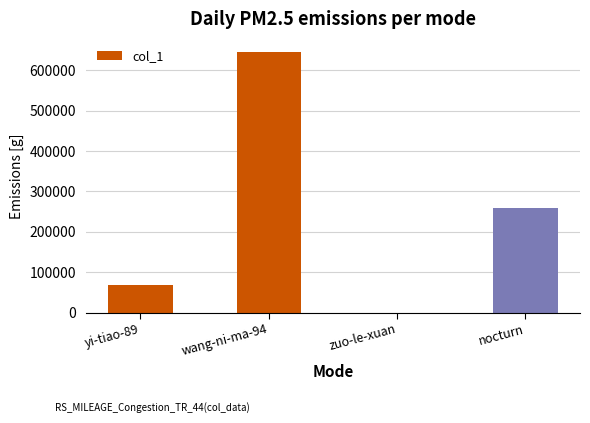

How many categories are shown in the chart?

4